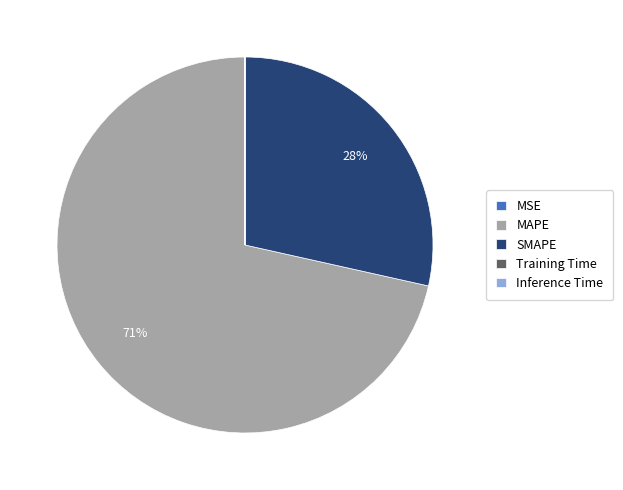

Which slice is the largest?

MAPE